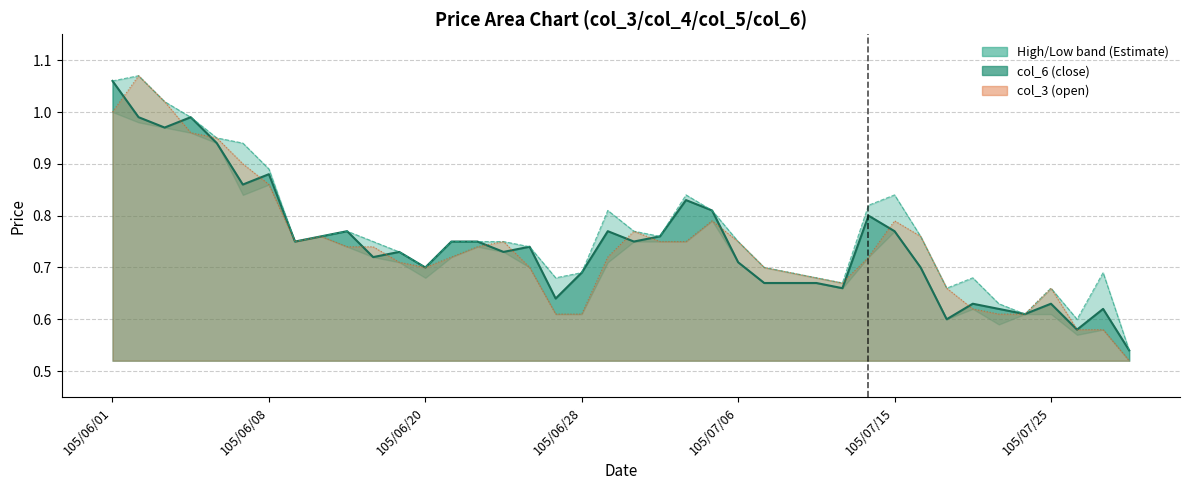

Between 8 and 21, which is larger?

8